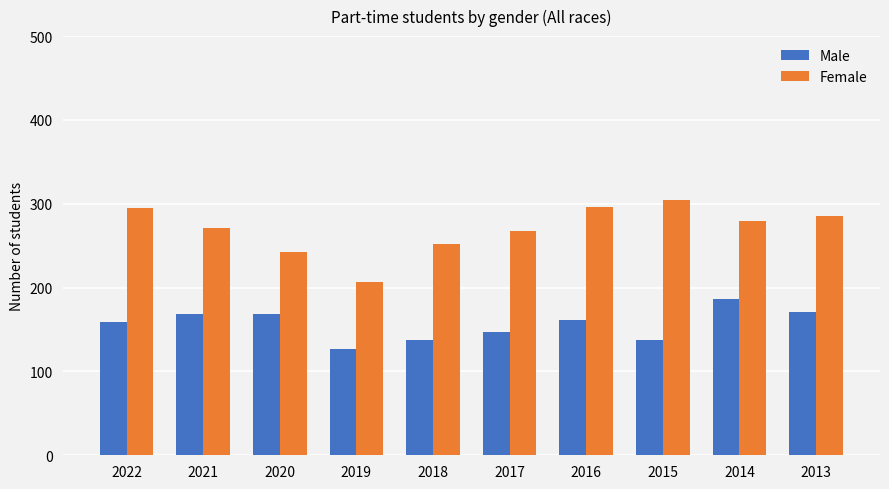

Rank the series by their average value, from highest to lowest.

Female, Male